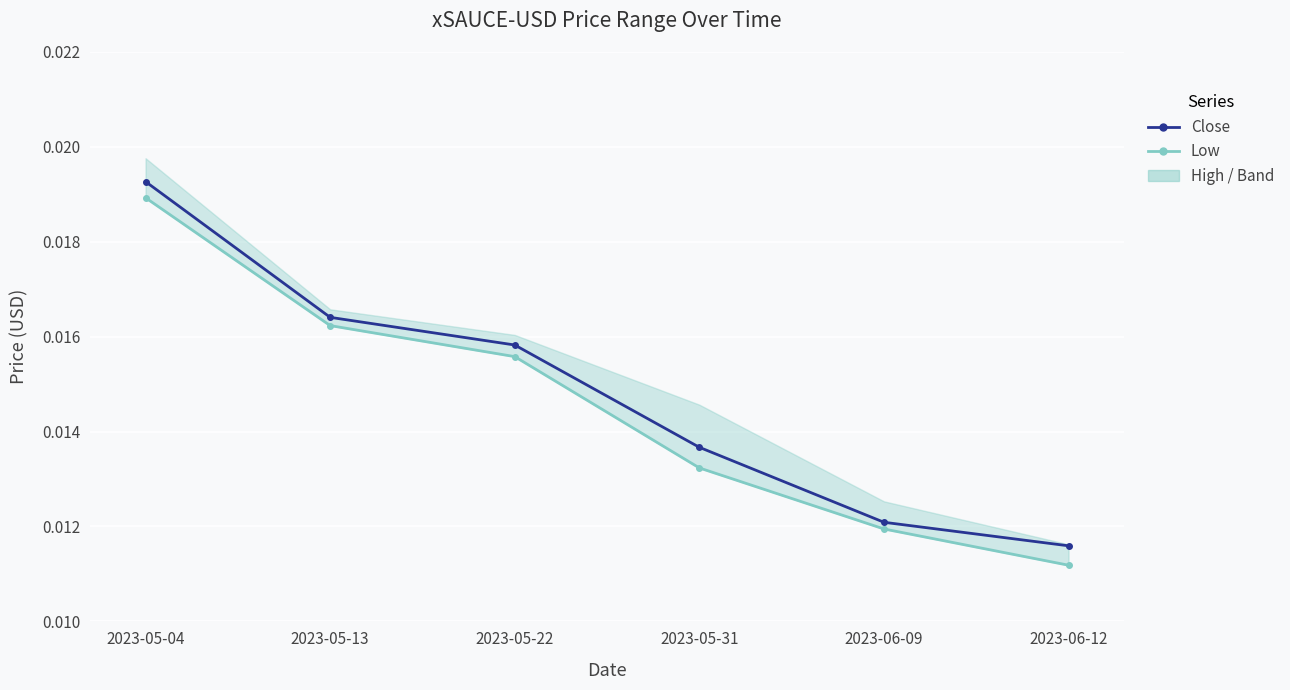

Where is Close nearest to the value 0?

2023-06-12